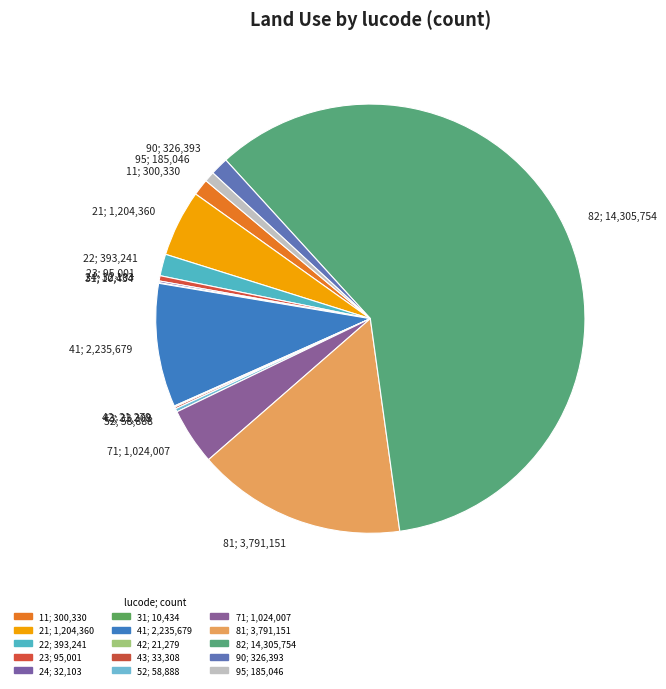

How many segments does this pie chart have?

15